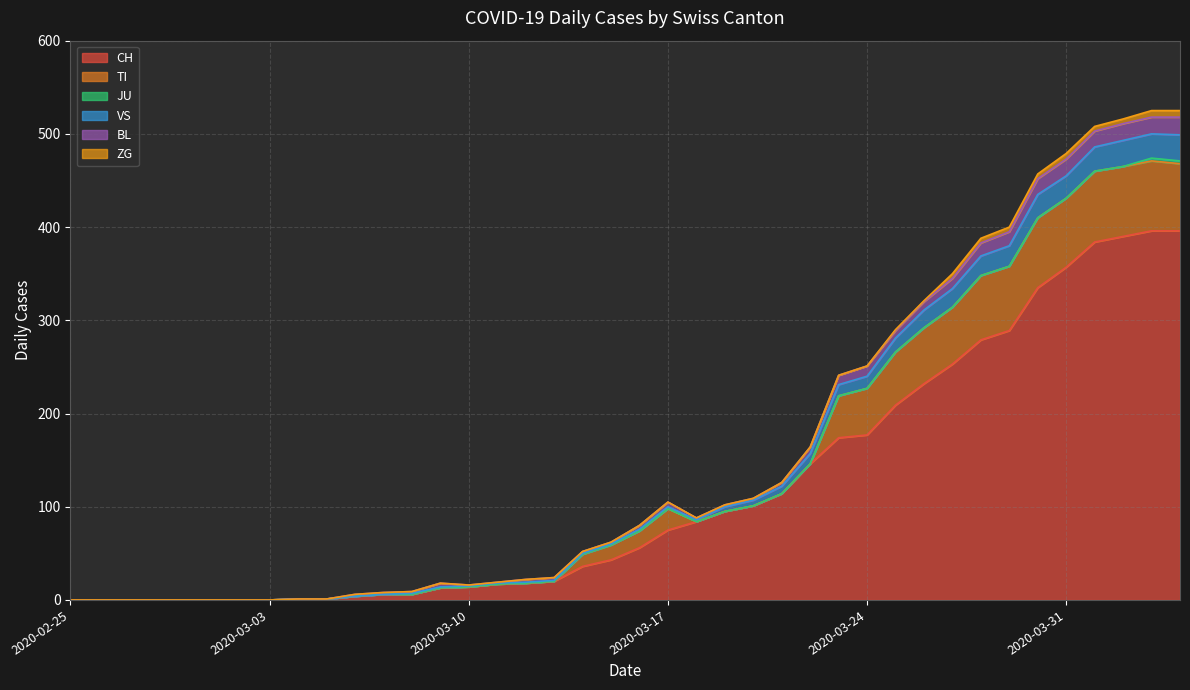

True or false: VS has a value of -152 at 2020-02-25.

False